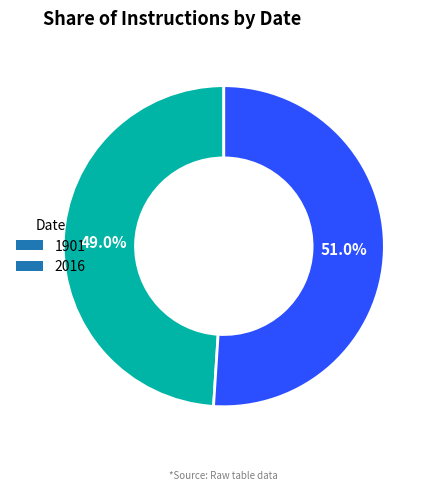

Count the number of slices in the pie.

2